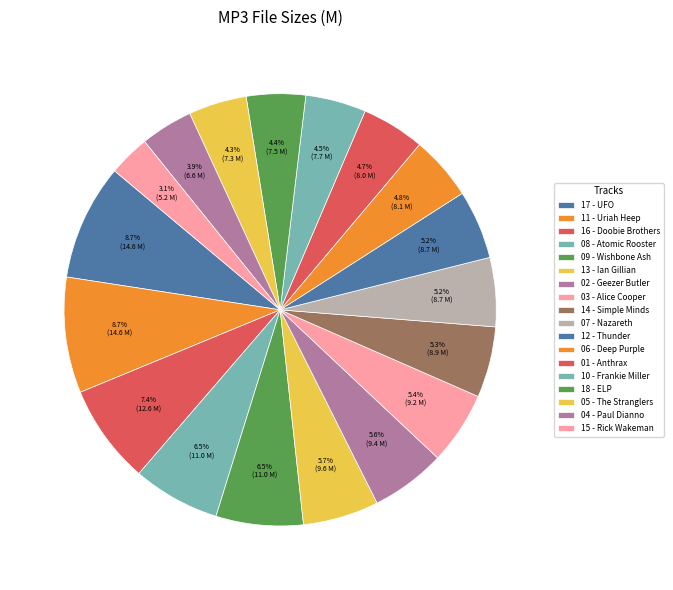

Count the number of slices in the pie.

18